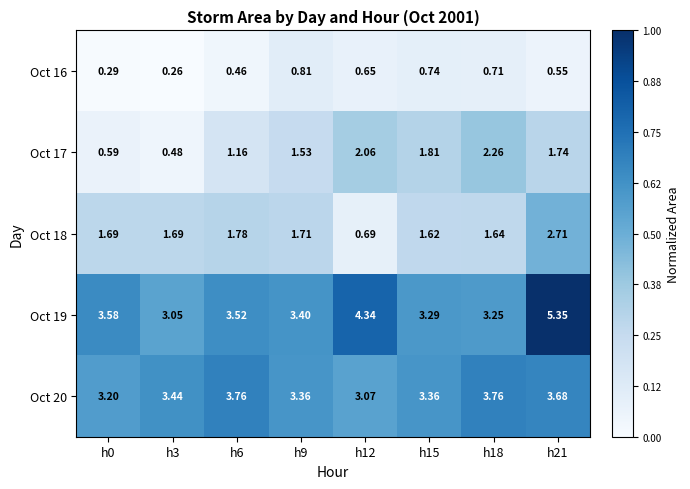

What is the total value across all series at h15?

10.8